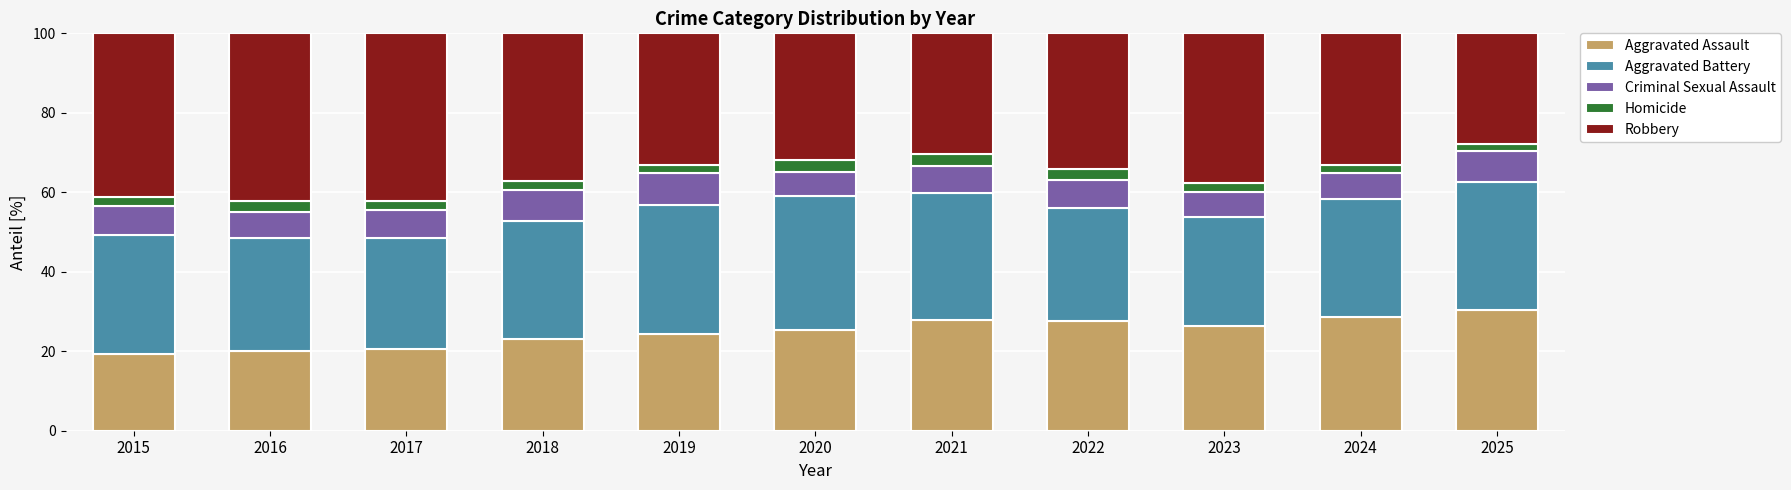

What are all the series names shown in the legend?

Aggravated Assault, Aggravated Battery, Criminal Sexual Assault, Homicide, Robbery